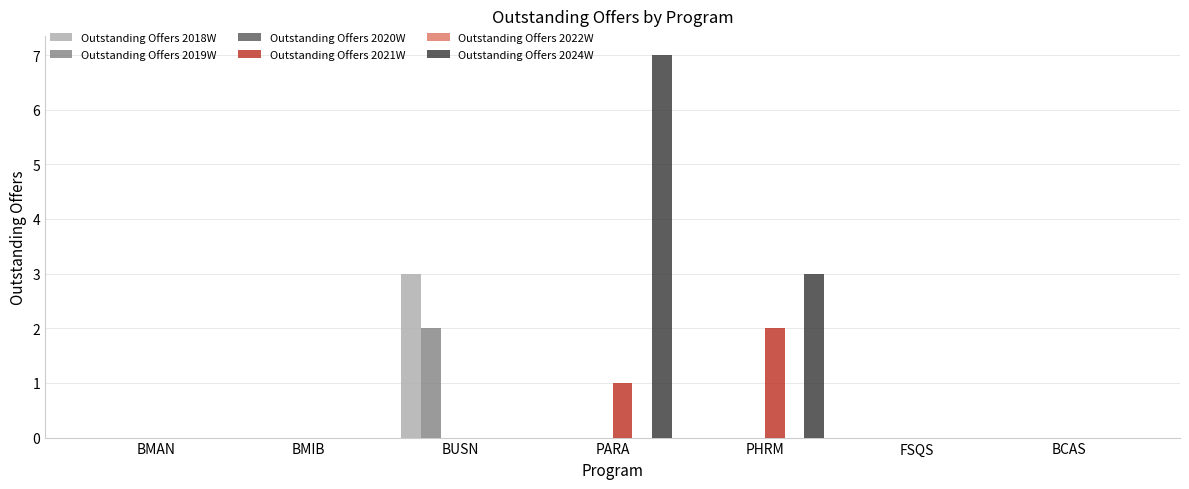

List the series in order of their peak value, highest first.

Outstanding Offers 2024W, Outstanding Offers 2018W, Outstanding Offers 2019W, Outstanding Offers 2021W, Outstanding Offers 2020W, Outstanding Offers 2022W